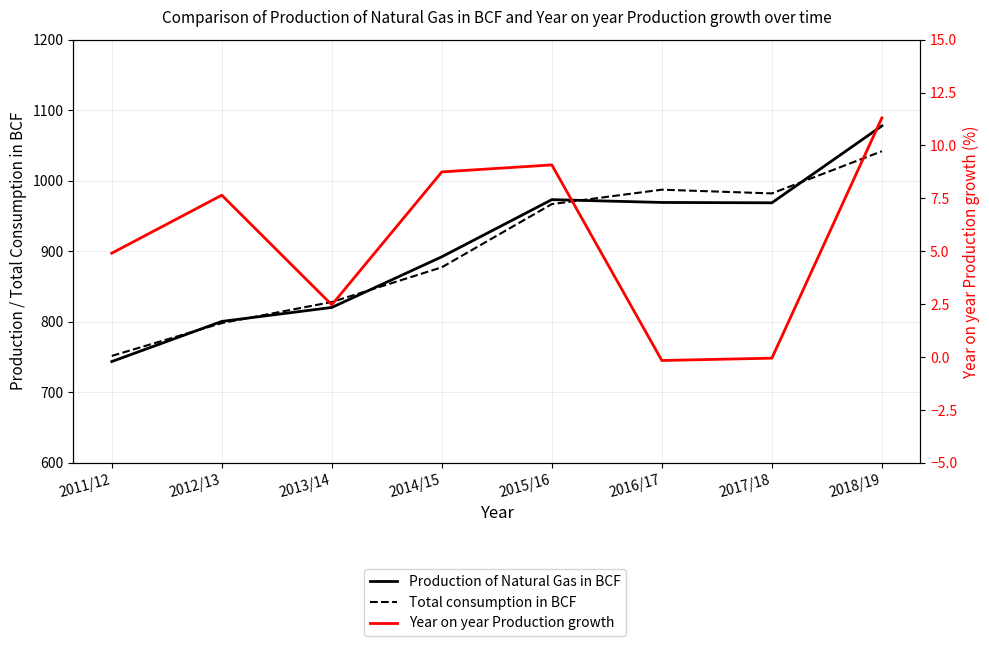

The Production of Natural Gas in BCF series shows 200.4 at 2013/14. True or false?

False